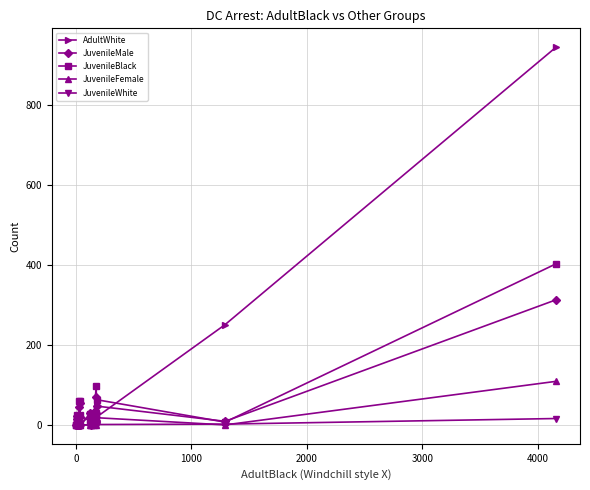

True or false: JuvenileFemale has more than 1 interior local peaks.

True